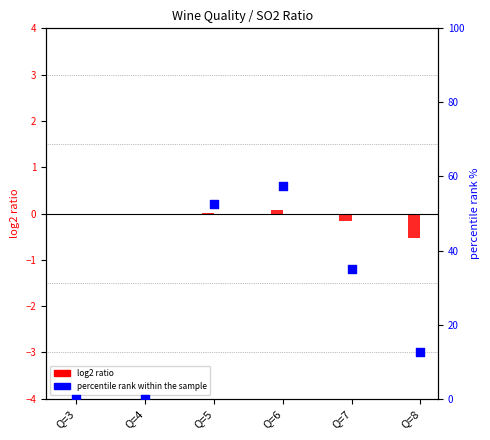

What is the change in value from Q=4 to Q=6?

+57.5